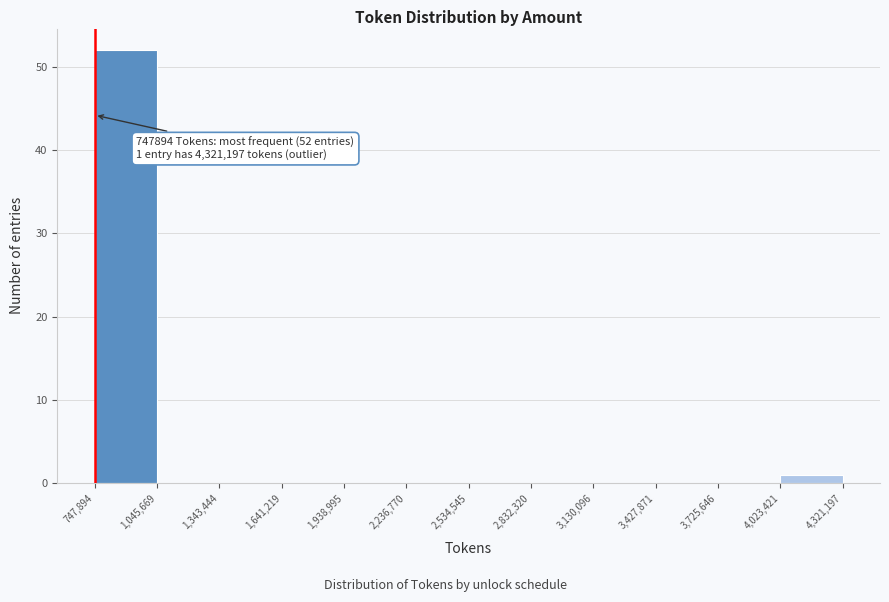

Over which range of the x-axis is the bar tallest?

747,894 to 1,045,669